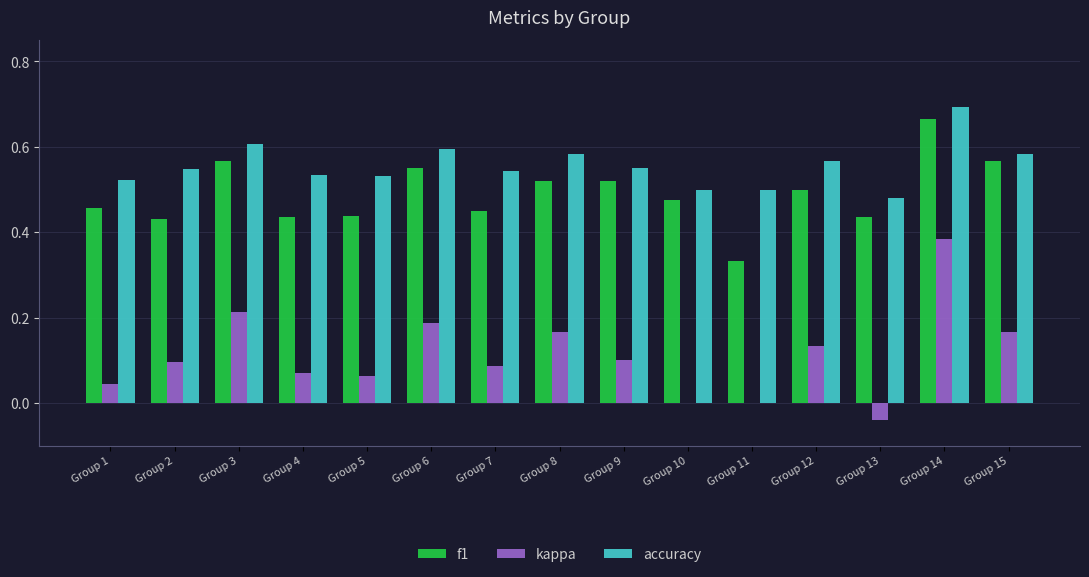

Are the bars horizontal?

No